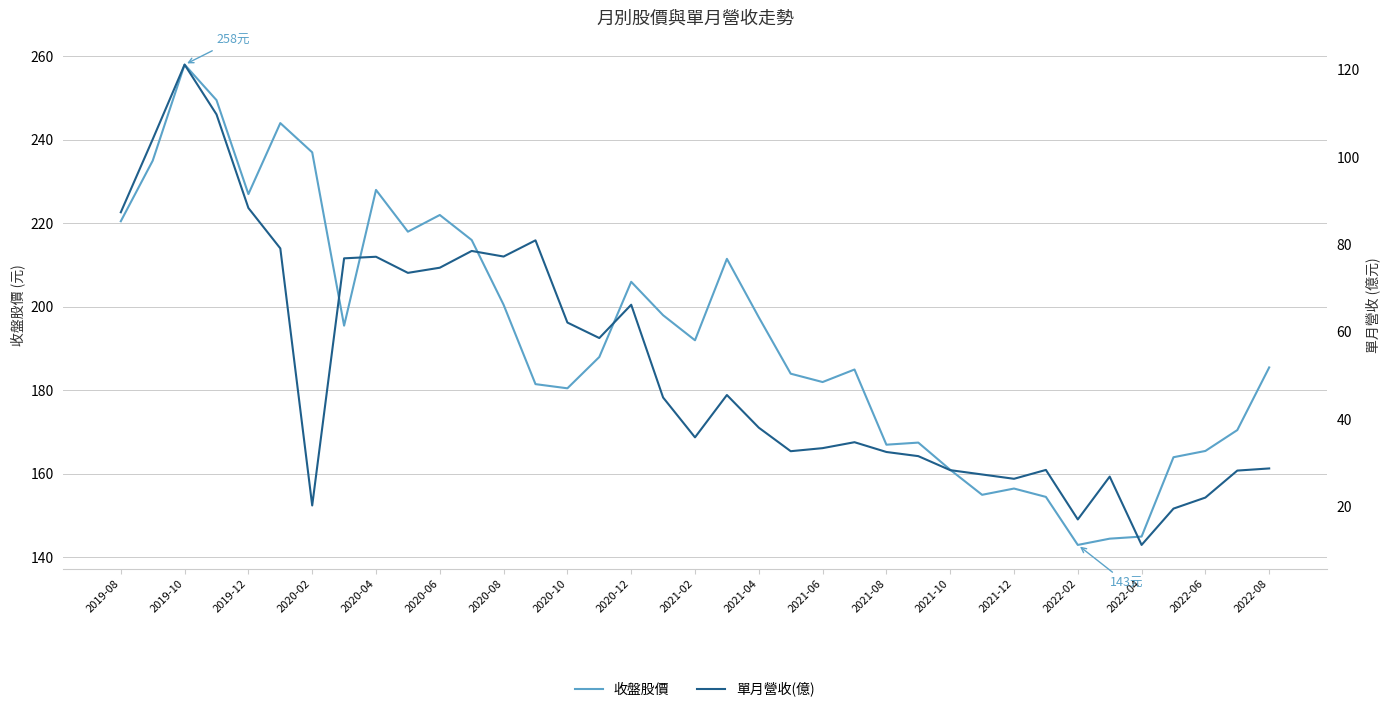

In 單月營收(億), how many points are lower than both neighbors (excluding endpoints)?

9